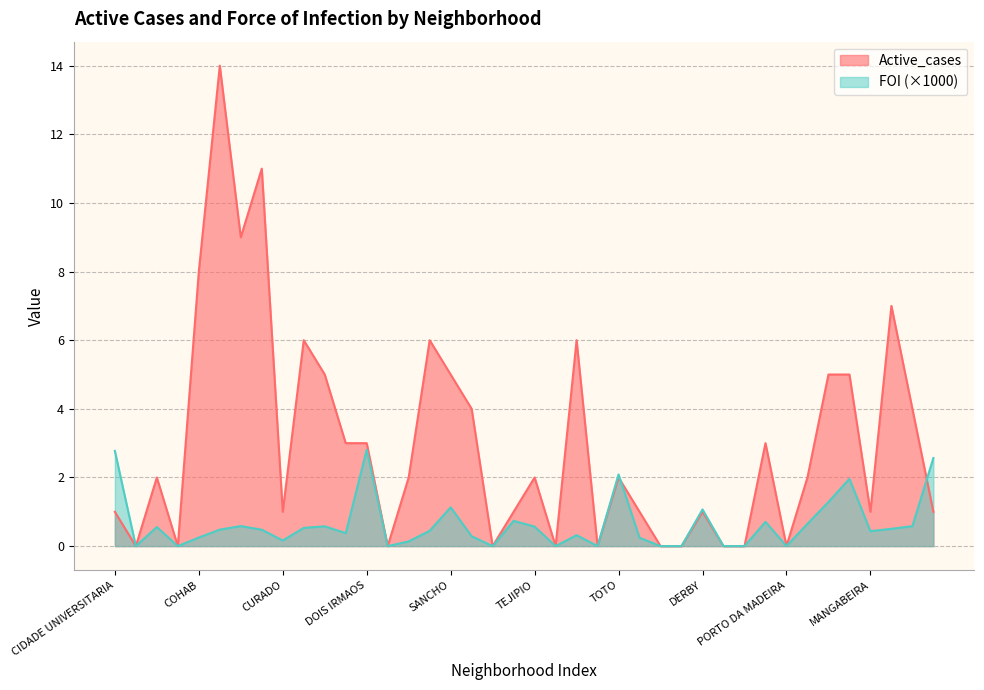

Which series has the largest total across all categories?

Active_cases